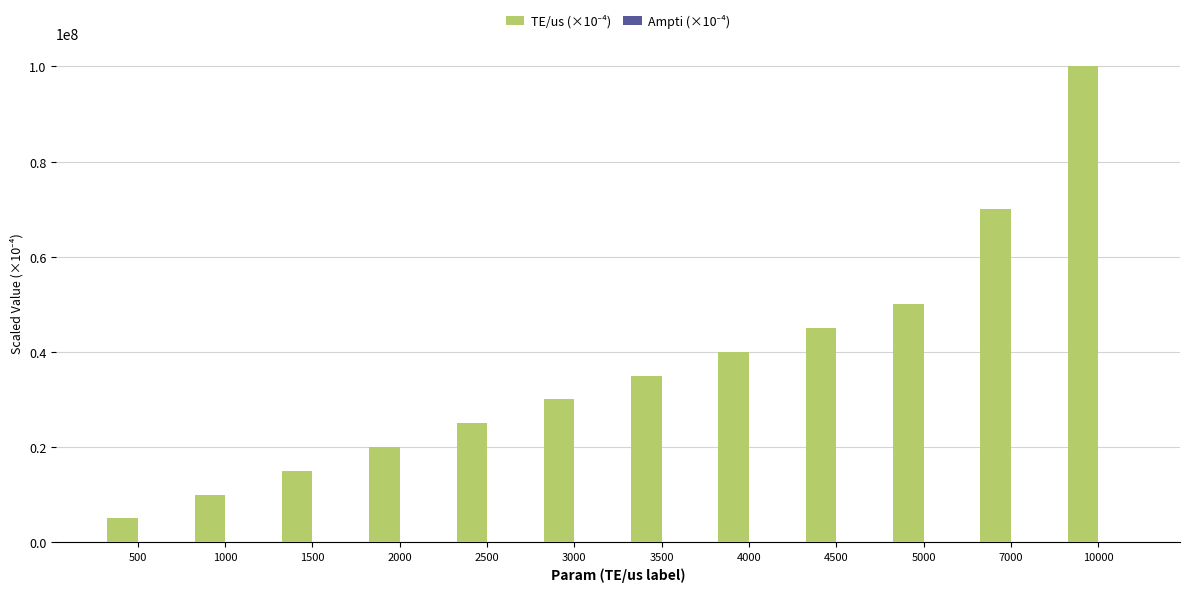

Which label corresponds to the largest value in the chart?

10000